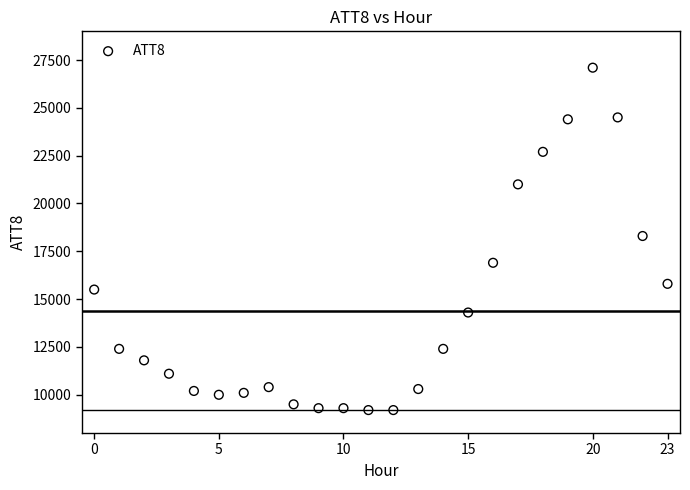

How many data points are displayed?

24